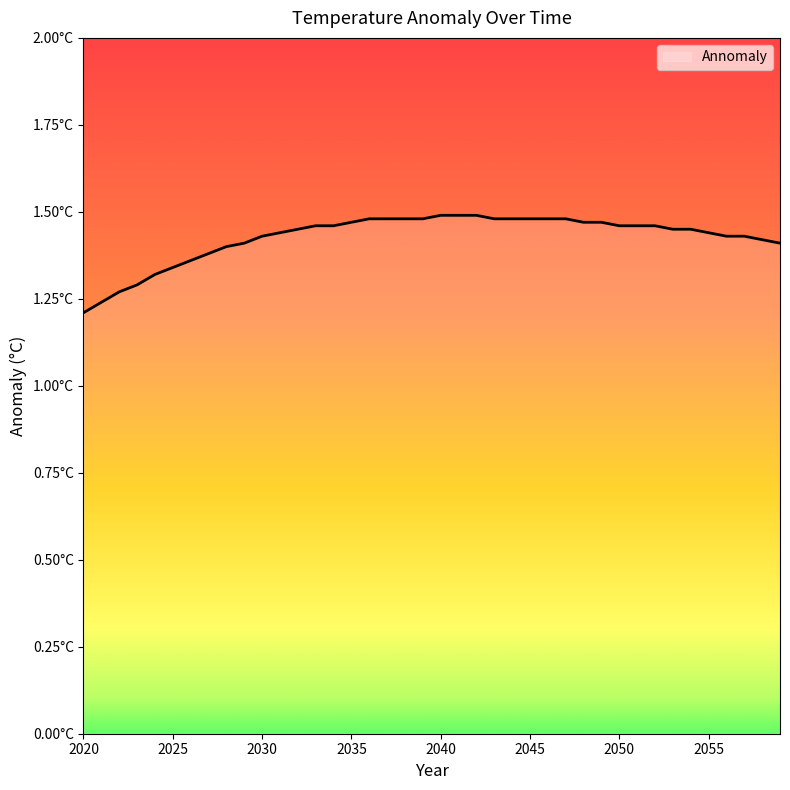

Does the chart display data point markers on the line(s)?

No